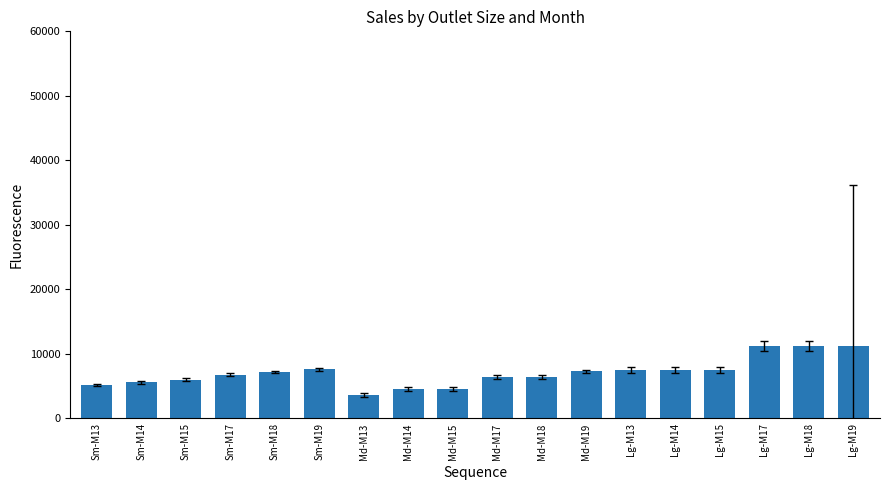

What is the minimum value shown in the chart?

3640